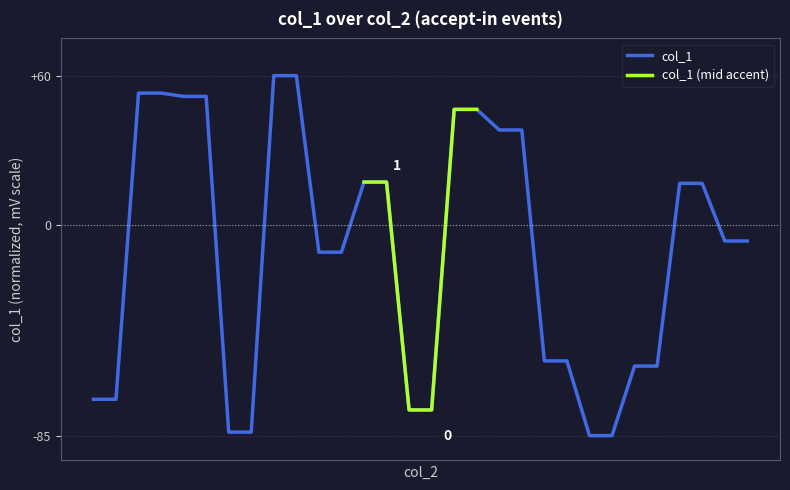

The chart shows a value of -83.6 at 5859687179067. True or false?

True